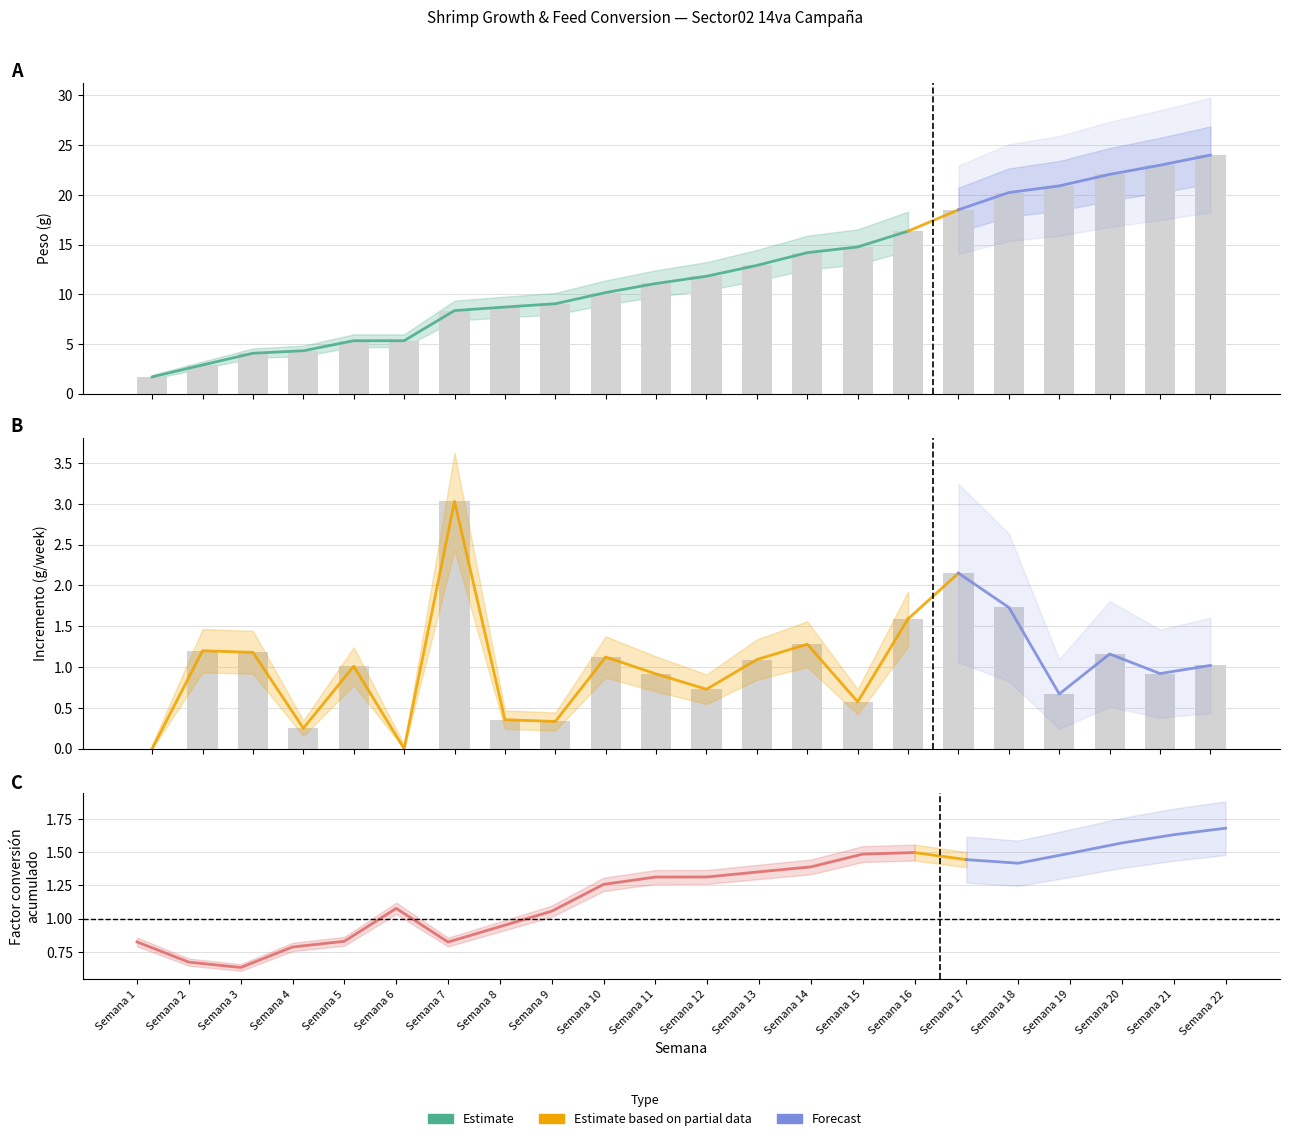

How many data points in Factor de conversion acum are above 1?

15